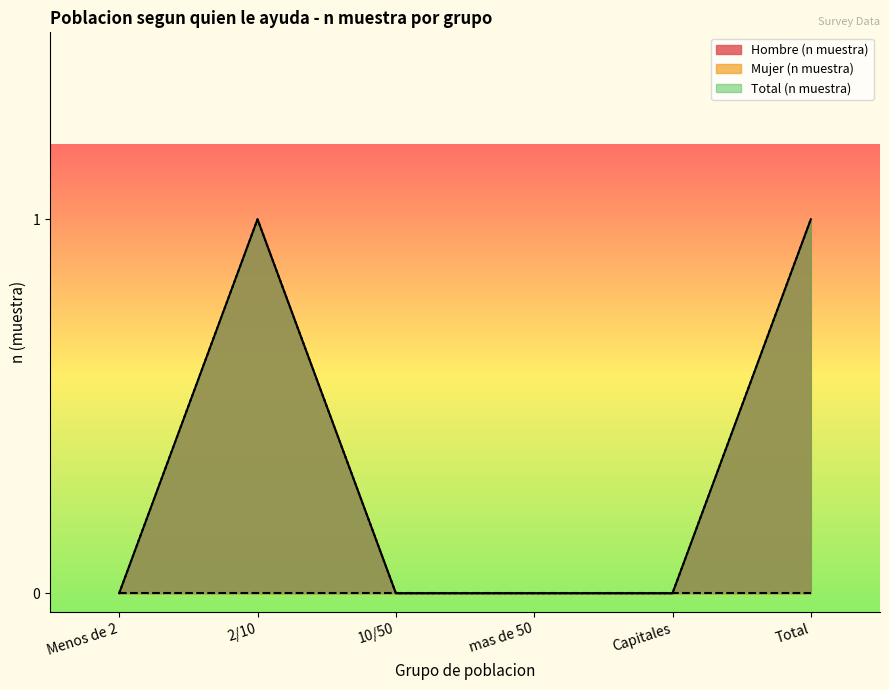

What is the difference between the Hombre (n muestra) values at 10/50 and Total?

1